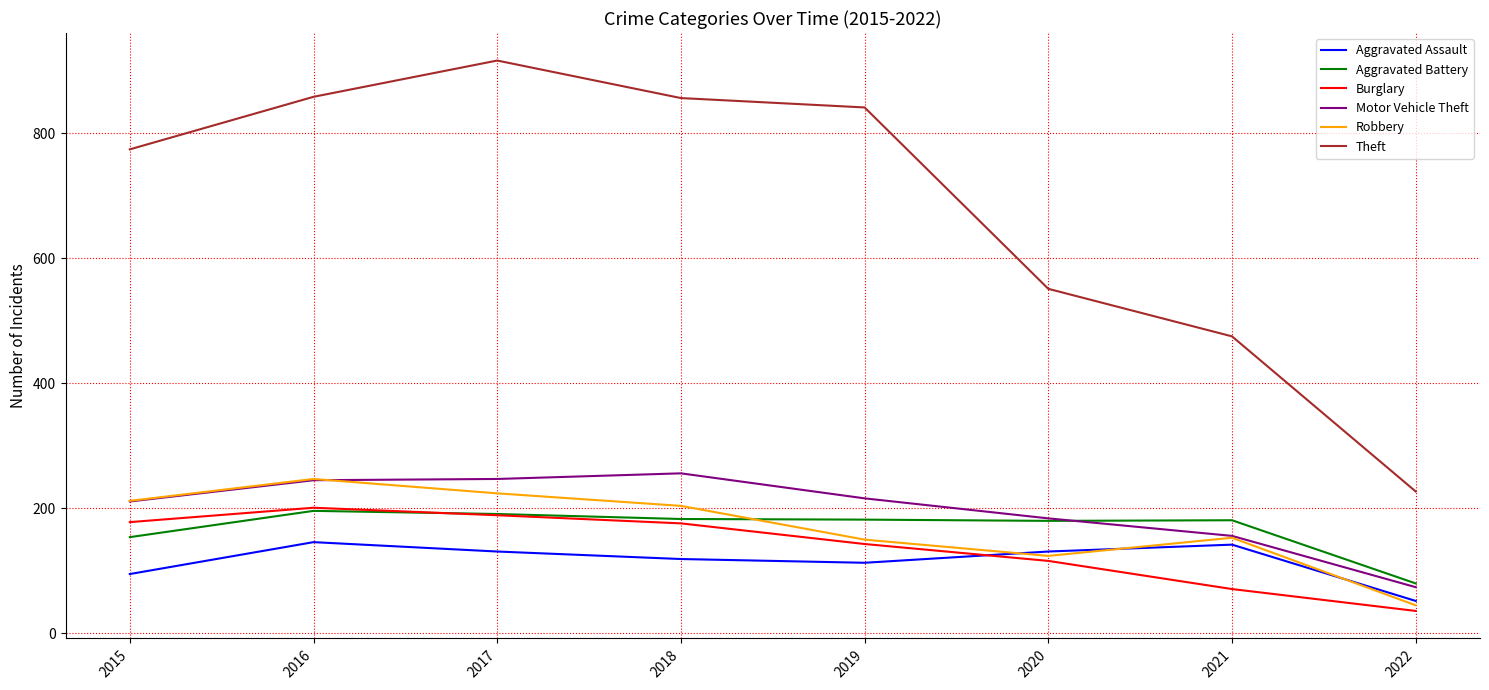

What is the difference between the maximum and minimum values in the Motor Vehicle Theft series?

182